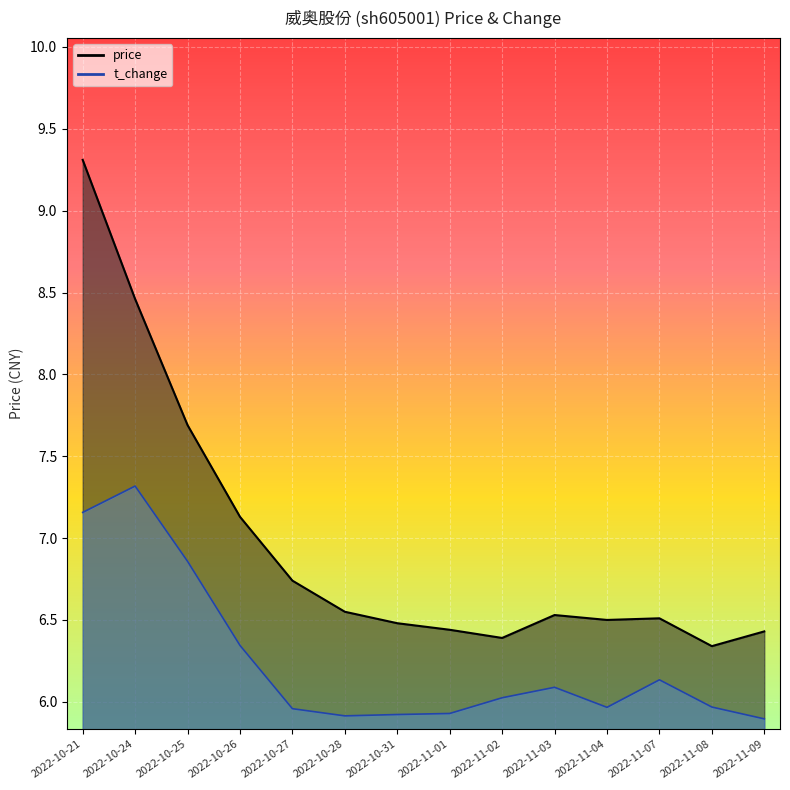

True or false: t_change and price intersect in this chart.

False